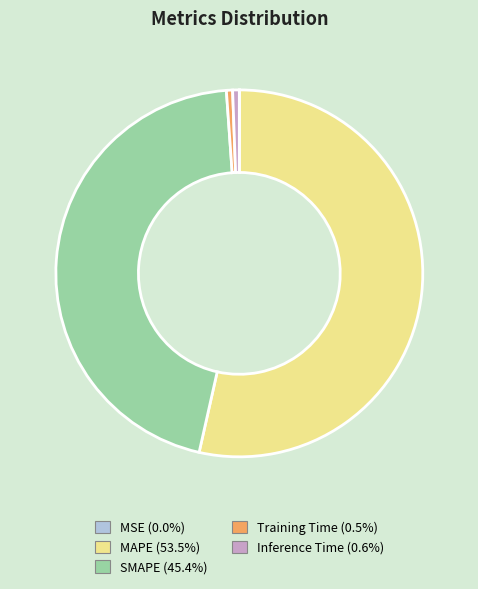

Is there any slice that represents more than half of the pie?

Yes